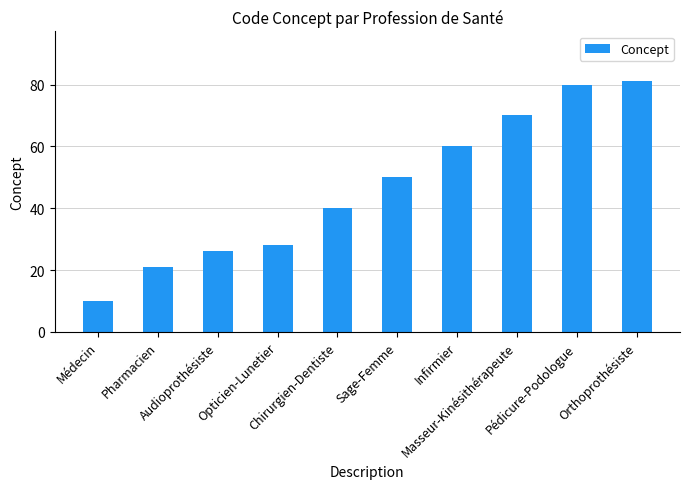

What position from the left is Chirurgien-Dentiste?

5